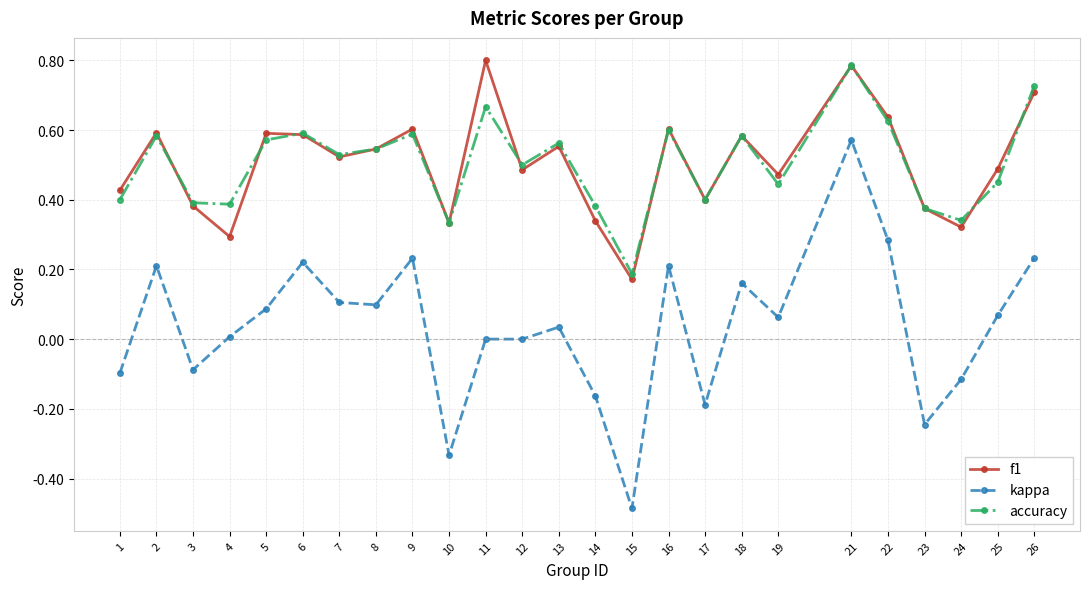

How many interior local valleys does the f1 series have?

8